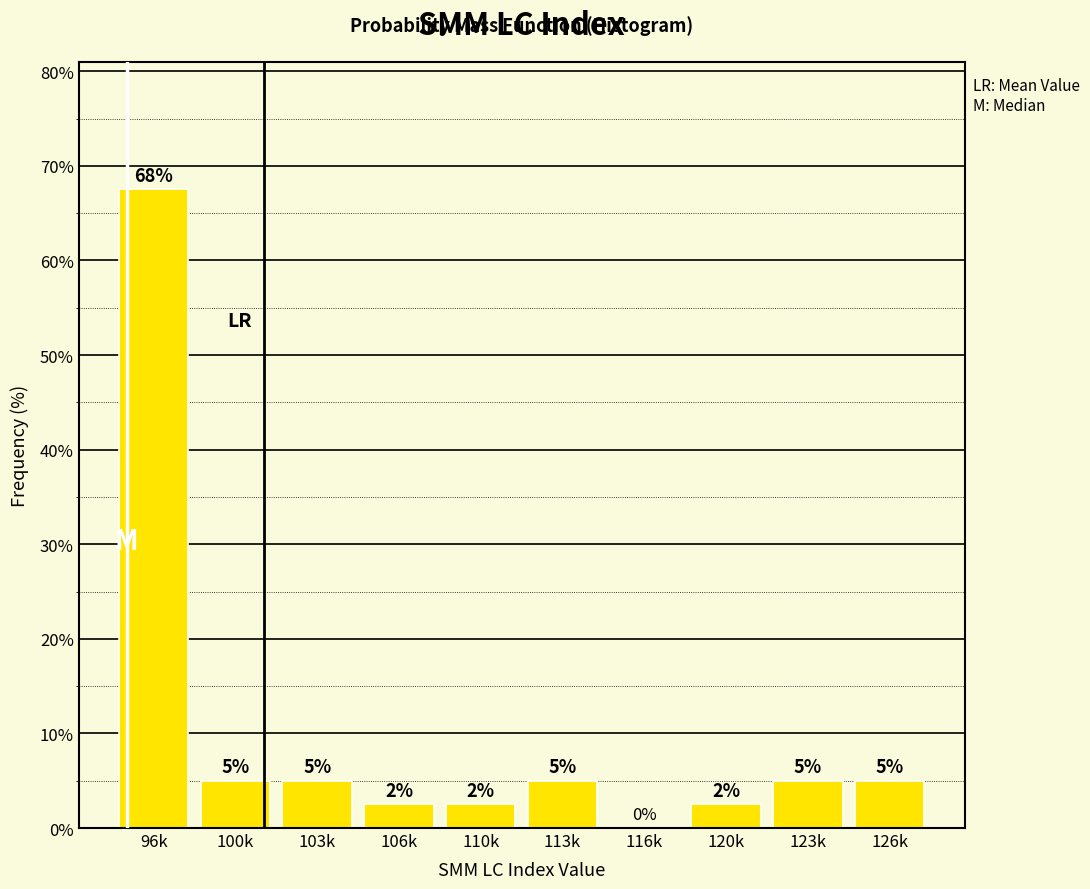

What is the approximate value at 120k?

2.5